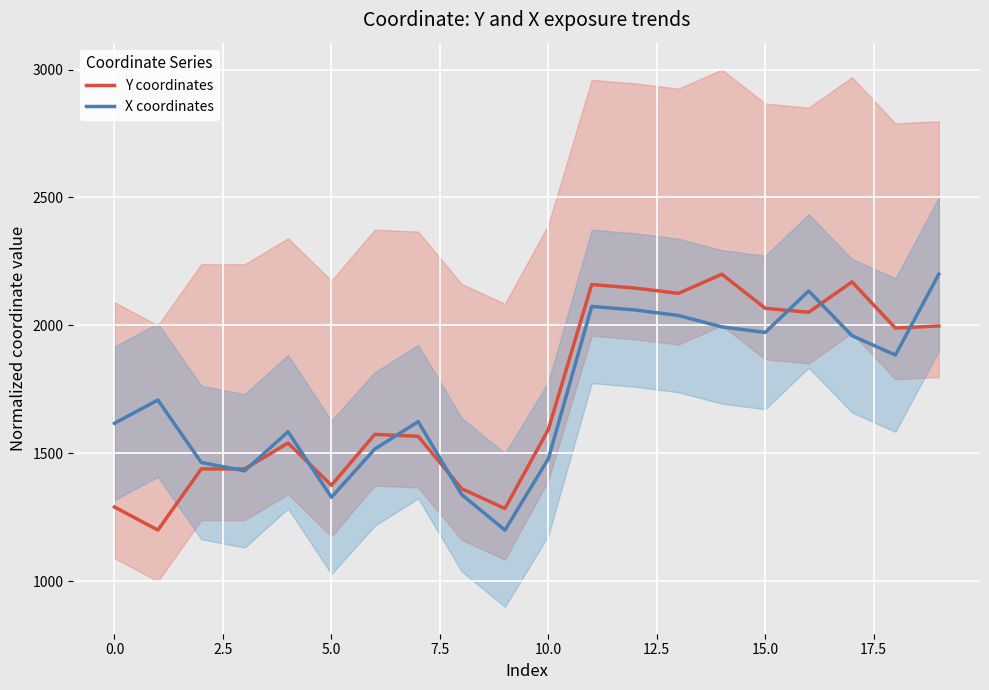

What is the spread (max minus min) of values at 2.5?

25.5